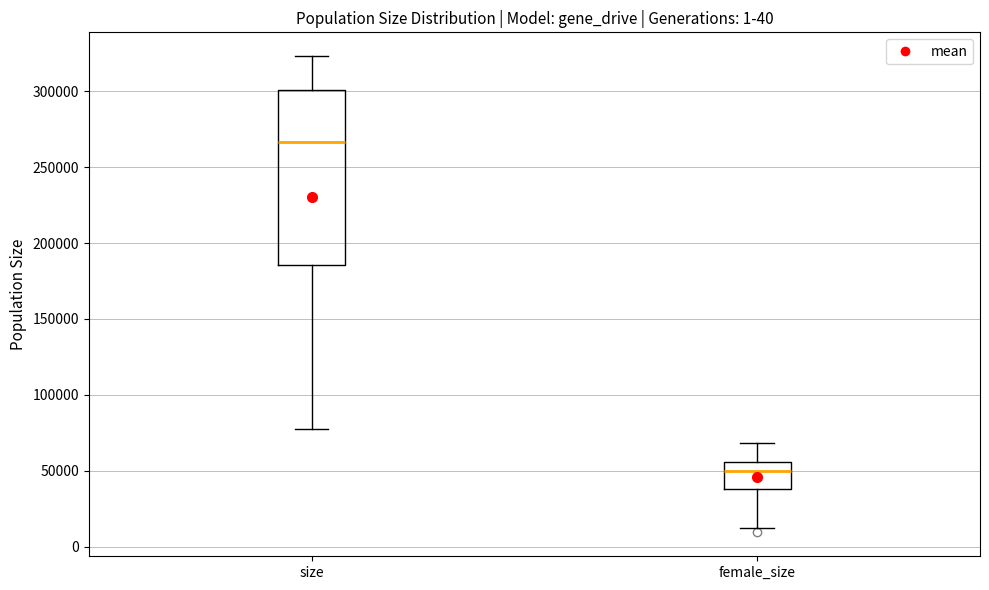

Reading left to right, read every box against the y-axis: the position of its median line, the range the box covers, and the ends of its whiskers. The values are not printed on the chart, so give them approximately, as read against the axis.

size: median 265000, box 185000 to 300000, whiskers 80000 to 325000
female_size: median 50000, box 40000 to 55000, whiskers 10000 to 70000